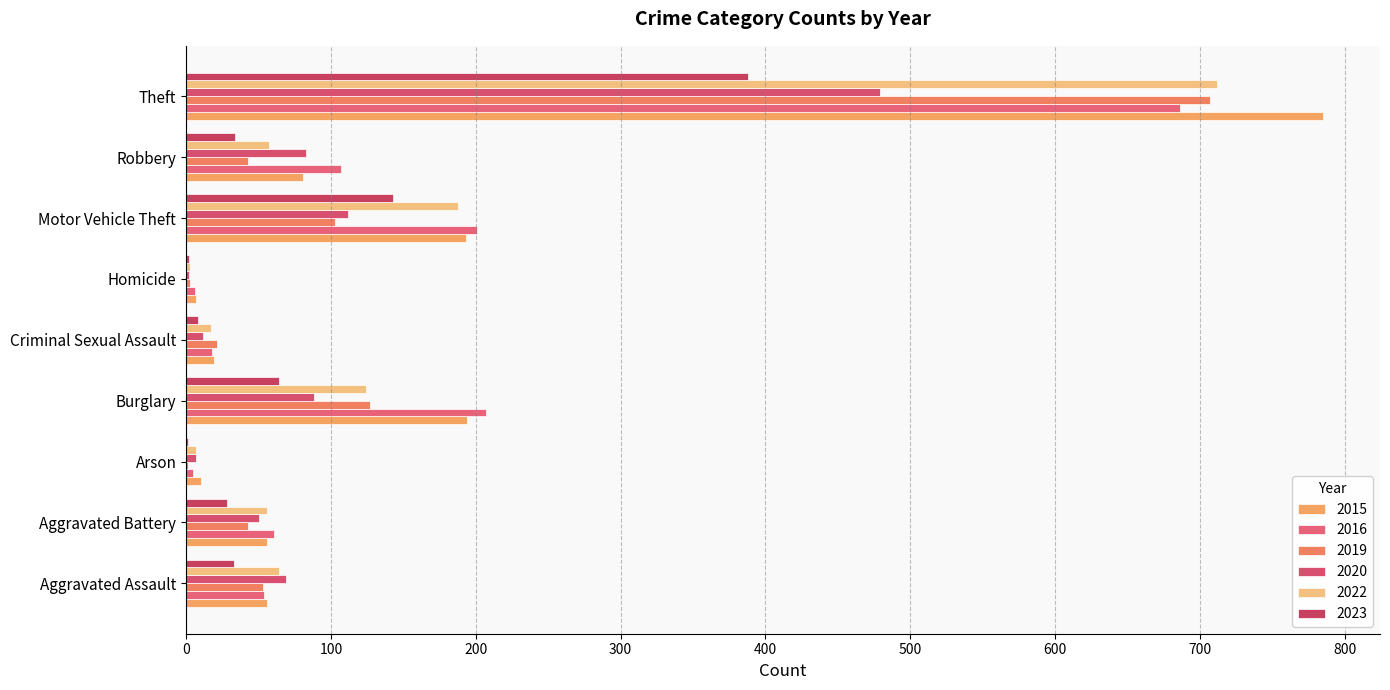

How many categories are shown in the chart?

9